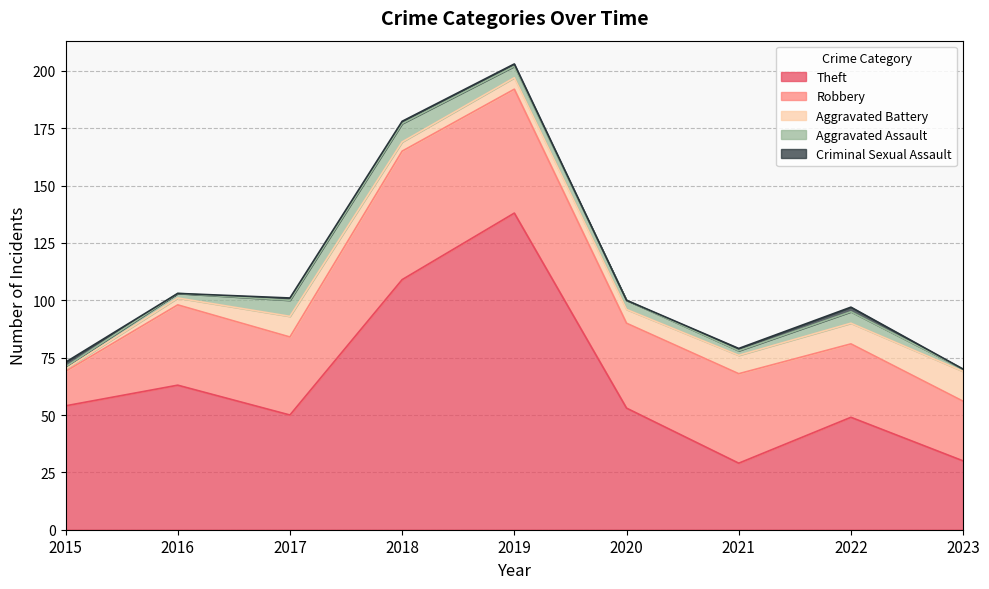

How many lines are shown in the chart?

5